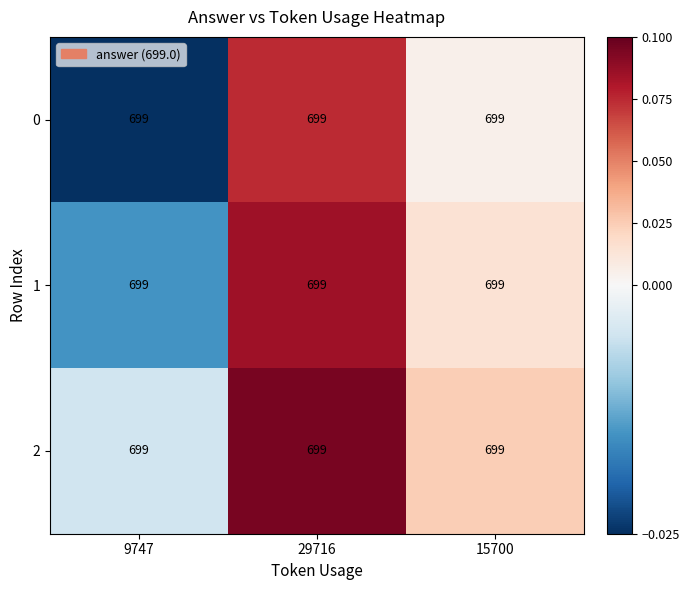

Rank the categories by 1 value from lowest to highest.

9747, 15700, 29716